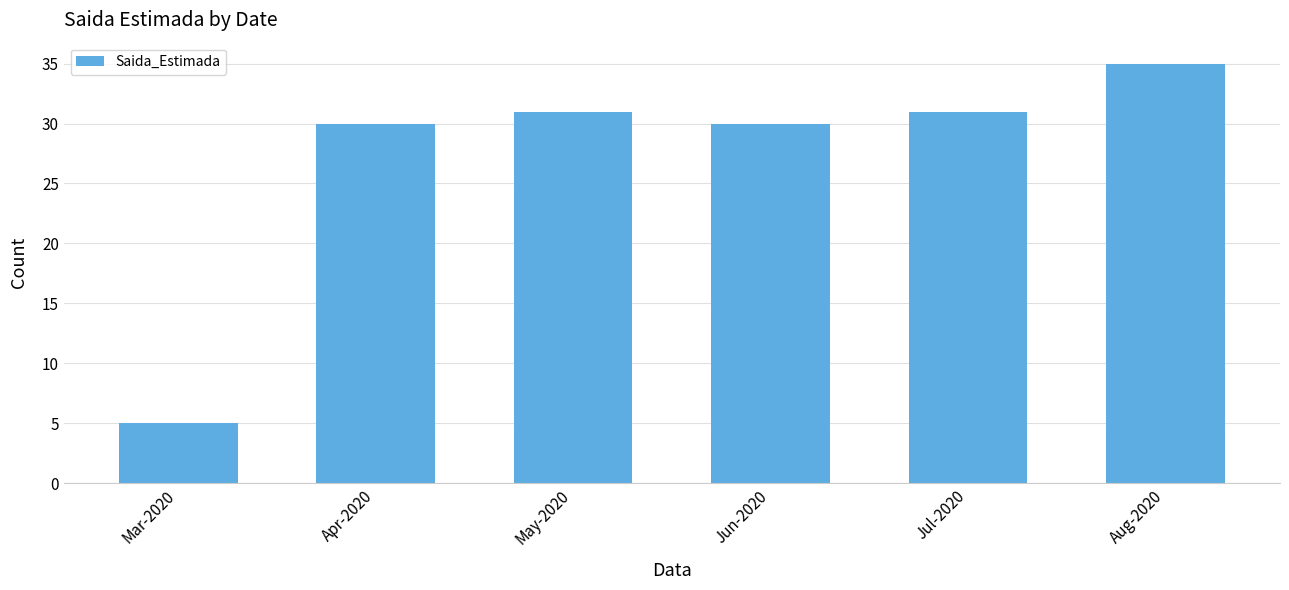

Approximately how many times larger is the value at Aug-2020 compared to Mar-2020?

7.0